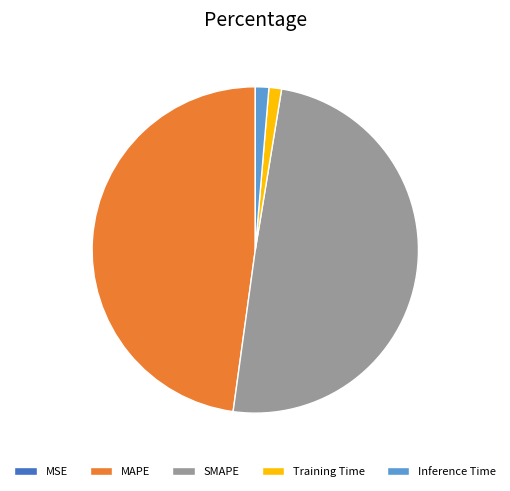

The MAPE slice represents 48% of the pie. True or false?

True